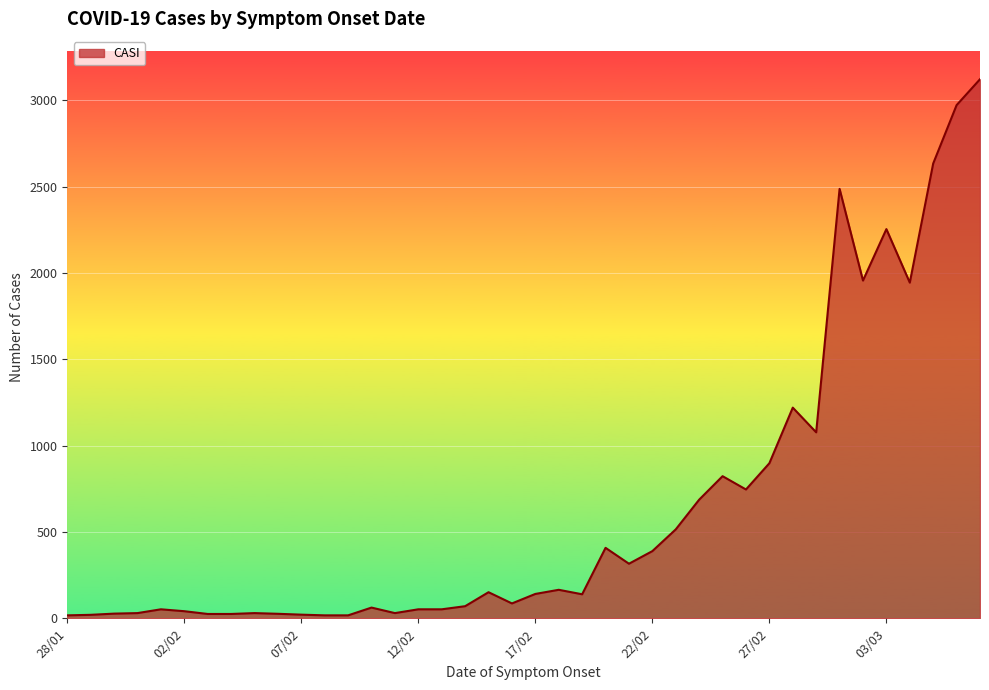

What is the difference between the maximum and minimum values?

3105